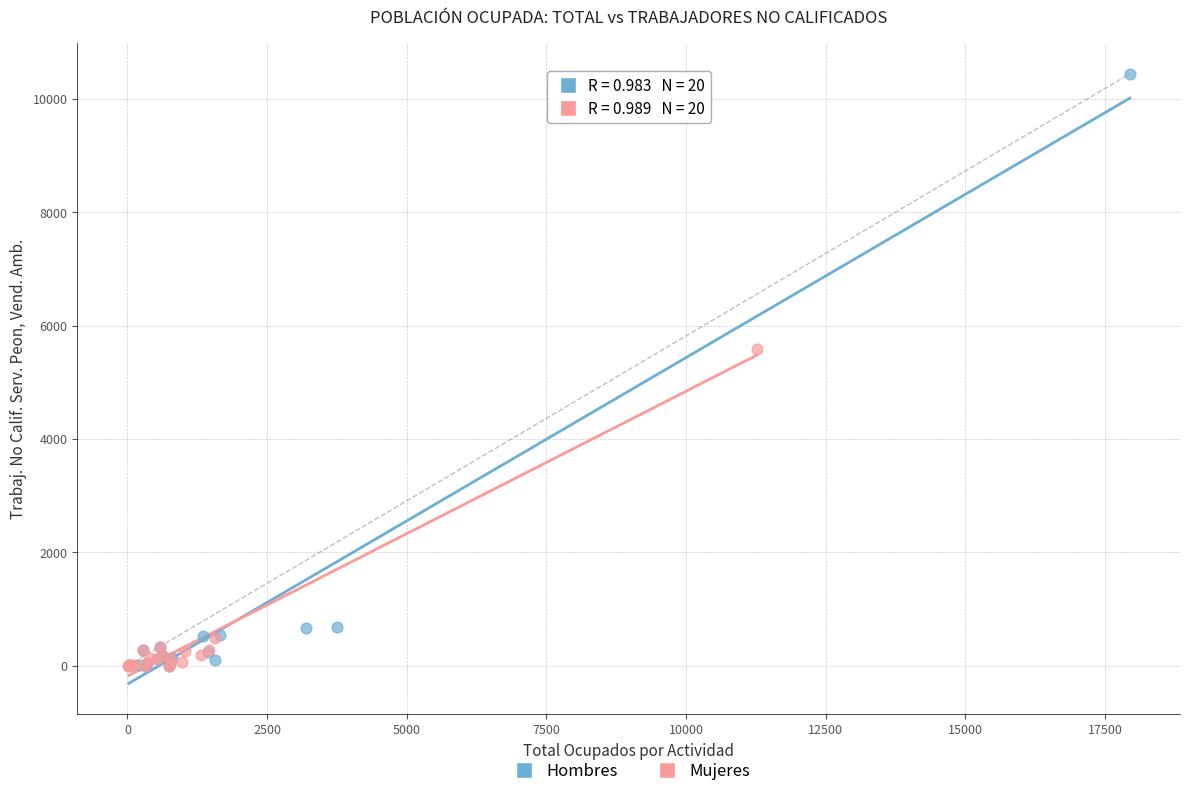

What are all the series names shown in the legend?

Hombres, Mujeres